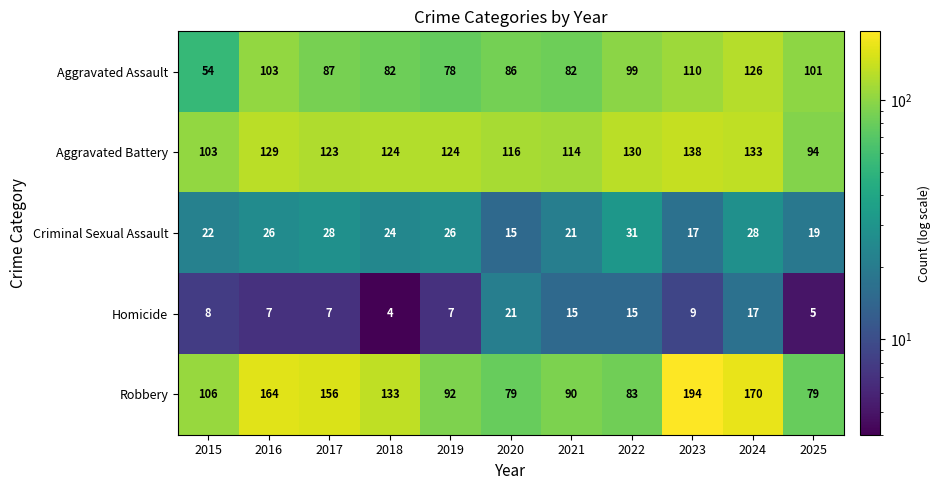

Count the number of data series in this chart.

5